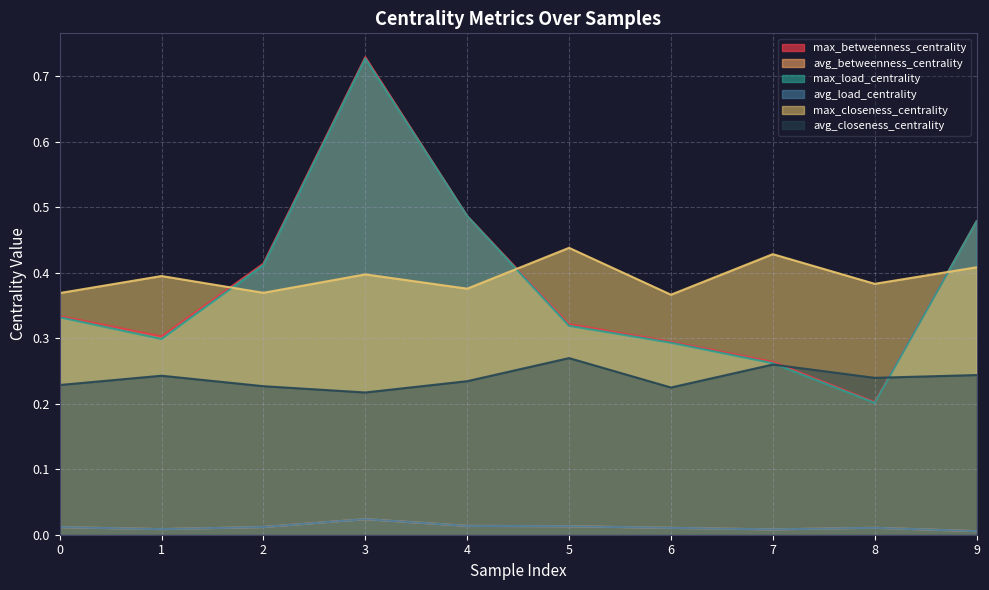

At 0, list the series in order from largest to smallest.

max_closeness_centrality, max_betweenness_centrality, max_load_centrality, avg_closeness_centrality, avg_betweenness_centrality, avg_load_centrality